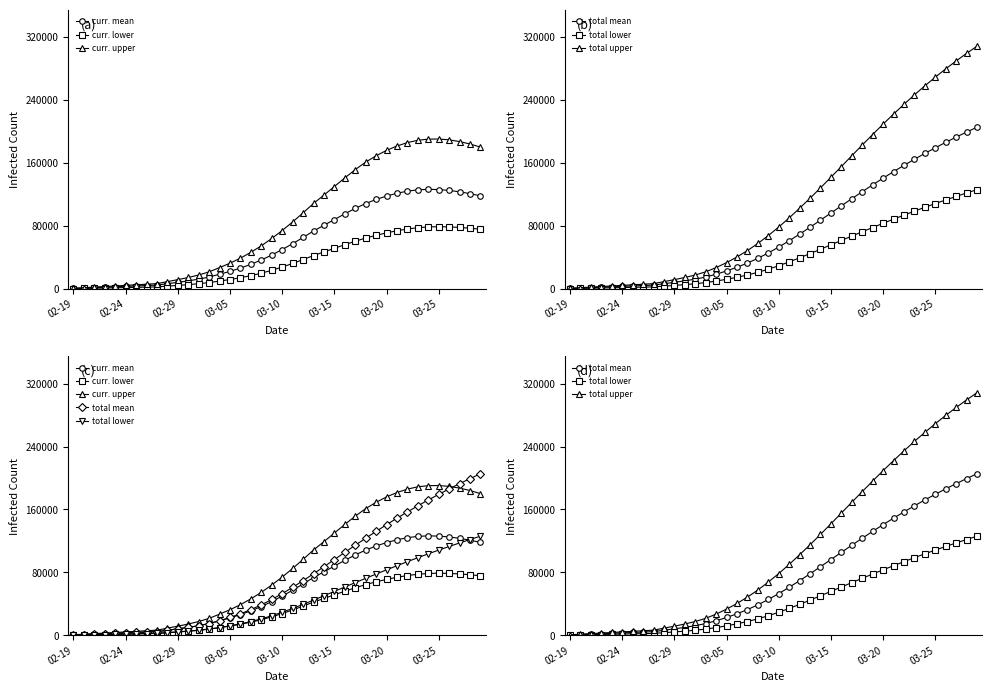

What is the minimum value shown in the chart?

276